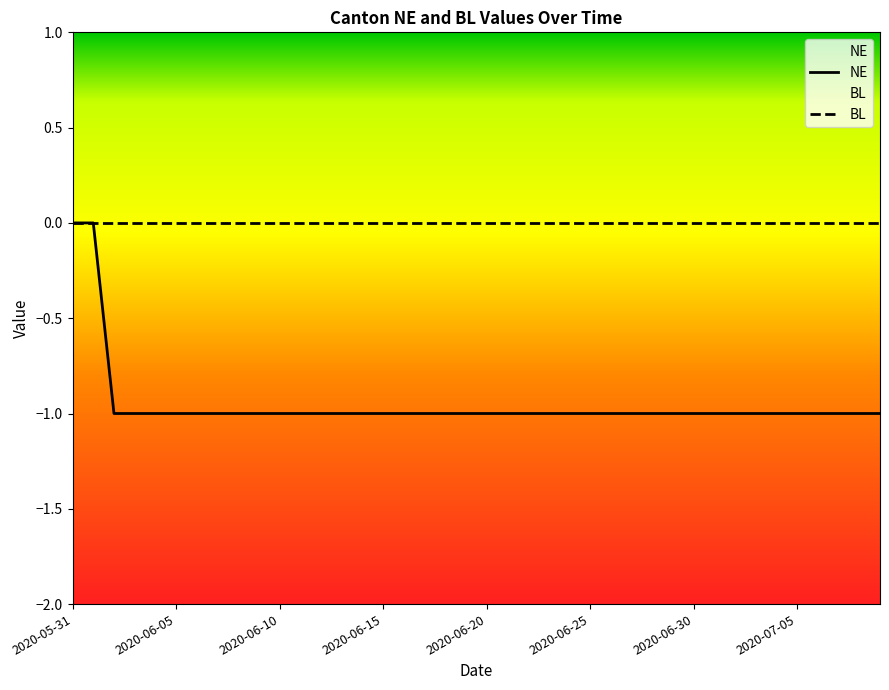

What is the difference between the highest and lowest values at 2020-06-10?

1